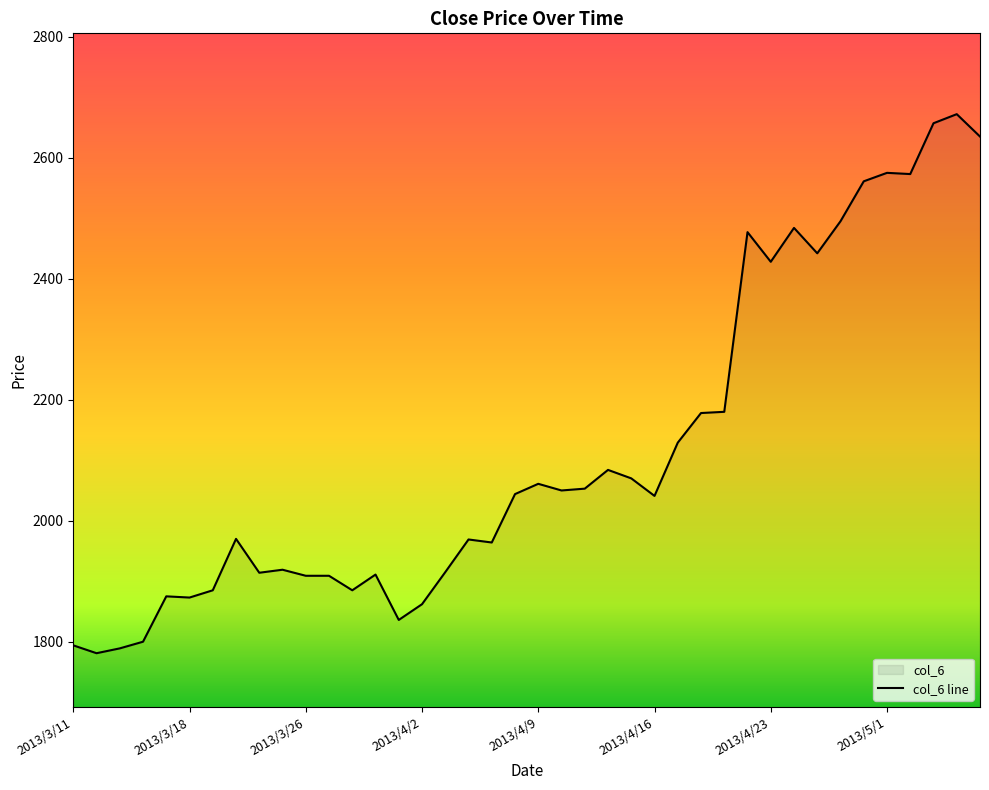

The chart shows a value of 944 at 2013/4/17. True or false?

False